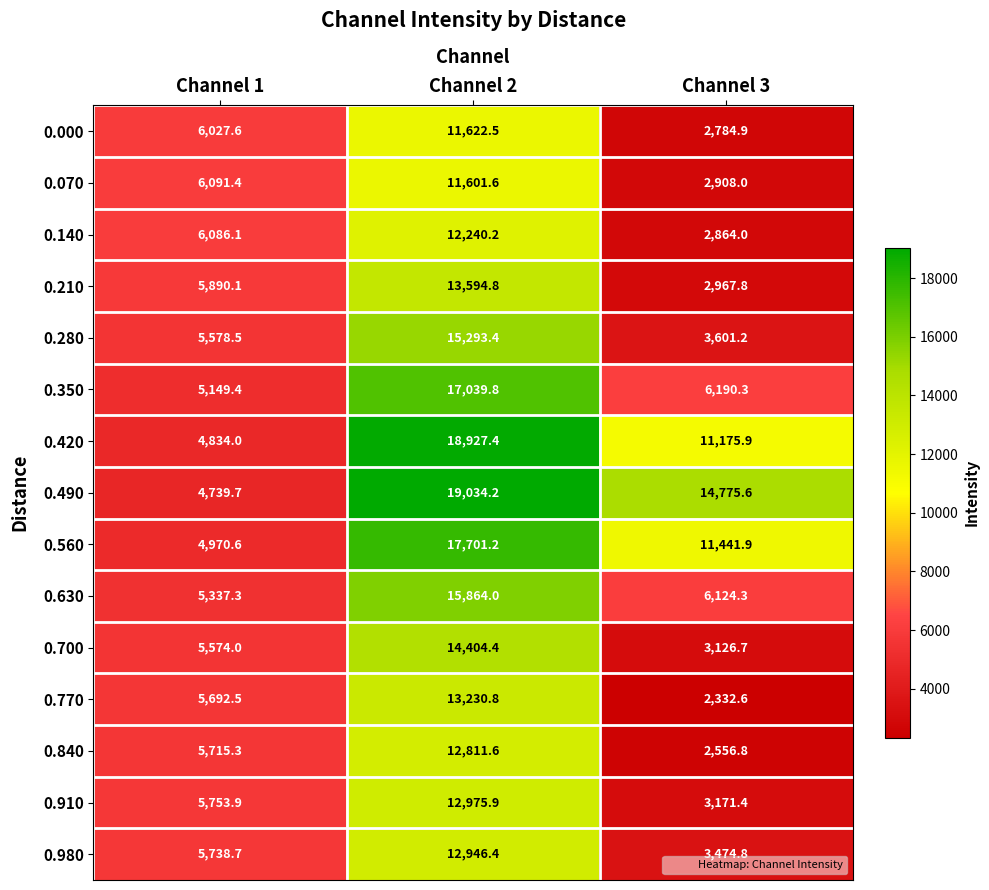

What is the difference between the highest and lowest values at Channel 3?

12443.0